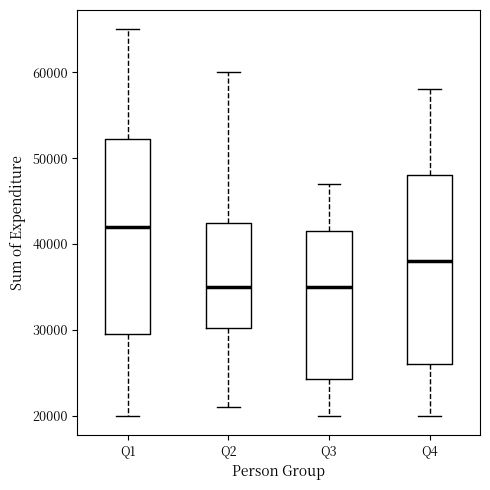

Reading left to right, transcribe this box plot: for each box, give where its median line is, the range the box spans, and where its two whiskers end, as read against the y-axis. The values are not printed on the chart, so give them approximately, as read against the axis.

Q1: median 42000, box 30000 to 52000, whiskers 20000 to 65000
Q2: median 35000, box 30000 to 43000, whiskers 21000 to 60000
Q3: median 35000, box 24000 to 42000, whiskers 20000 to 47000
Q4: median 38000, box 26000 to 48000, whiskers 20000 to 58000